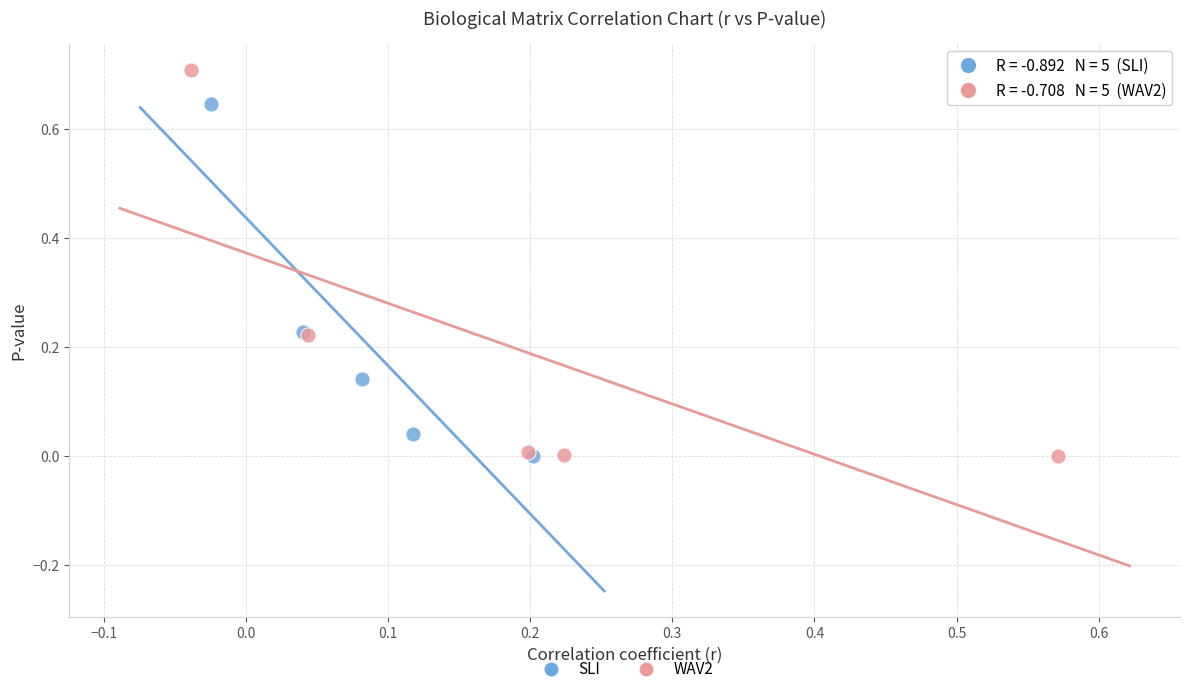

Which series has the widest spread of Y values?

WAV2